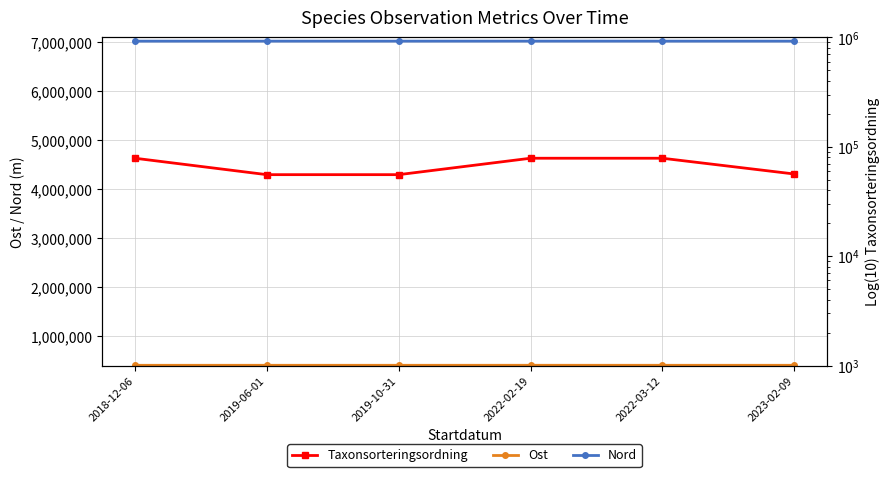

True or false: Nord and Ost cross at least once.

False